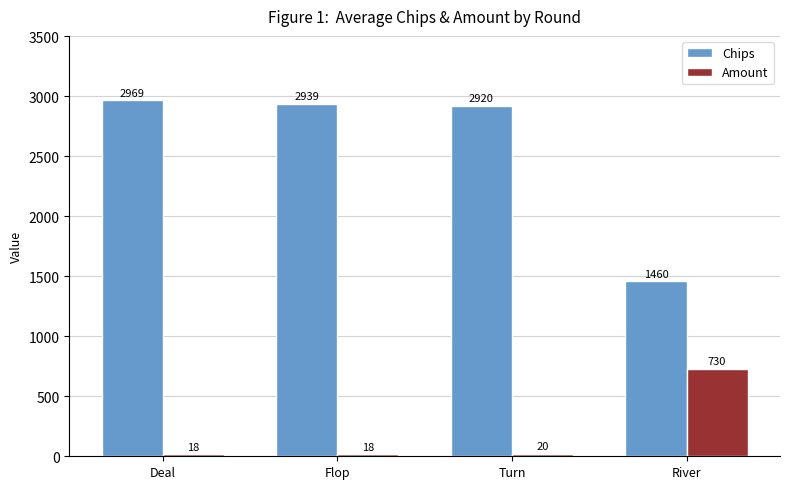

What is the value of the Chips bar at the 3rd from the left?

2920